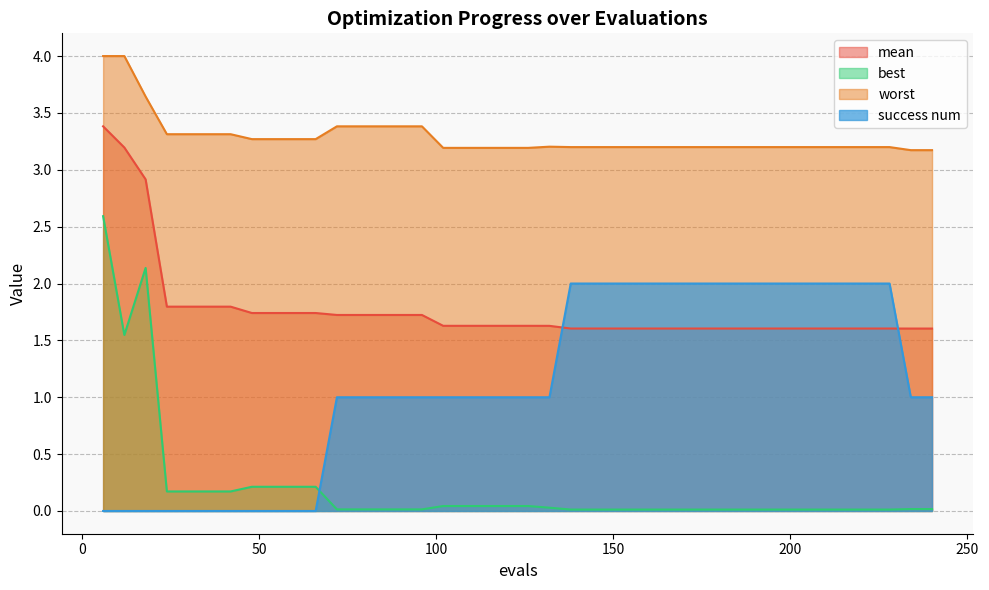

Reading left to right, transcribe all the data shown in this chart.

mean: 3.4	3.2	2.9	1.8	1.8	1.8	1.8	1.7	1.7	1.7	1.7	1.7	1.7	1.7	1.7	1.7	1.6	1.6	1.6	1.6	1.6	1.6	1.6	1.6	1.6	1.6	1.6	1.6	1.6	1.6	1.6	1.6	1.6	1.6	1.6	1.6	1.6	1.6	1.6	1.6
best: 2.6	1.5	2.1	0.2	0.2	0.2	0.2	0.2	0.2	0.2	0.2	0.0	0.0	0.0	0.0	0.0	0.0	0.0	0.0	0.0	0.0	0.0	0.0	0.0	0.0	0.0	0.0	0.0	0.0	0.0	0.0	0.0	0.0	0.0	0.0	0.0	0.0	0.0	0.0	0.0
worst: 4.0	4.0	3.6	3.3	3.3	3.3	3.3	3.3	3.3	3.3	3.3	3.4	3.4	3.4	3.4	3.4	3.2	3.2	3.2	3.2	3.2	3.2	3.2	3.2	3.2	3.2	3.2	3.2	3.2	3.2	3.2	3.2	3.2	3.2	3.2	3.2	3.2	3.2	3.2	3.2
success num: 0.0	0.0	0.0	0.0	0.0	0.0	0.0	0.0	0.0	0.0	0.0	1.0	1.0	1.0	1.0	1.0	1.0	1.0	1.0	1.0	1.0	1.0	2.0	2.0	2.0	2.0	2.0	2.0	2.0	2.0	2.0	2.0	2.0	2.0	2.0	2.0	2.0	2.0	1.0	1.0